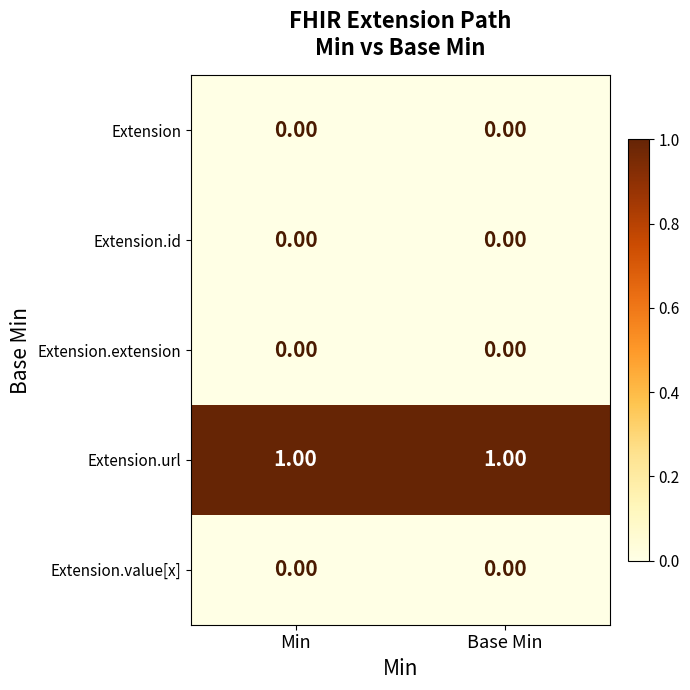

Which series has the largest total across all categories?

Extension.url